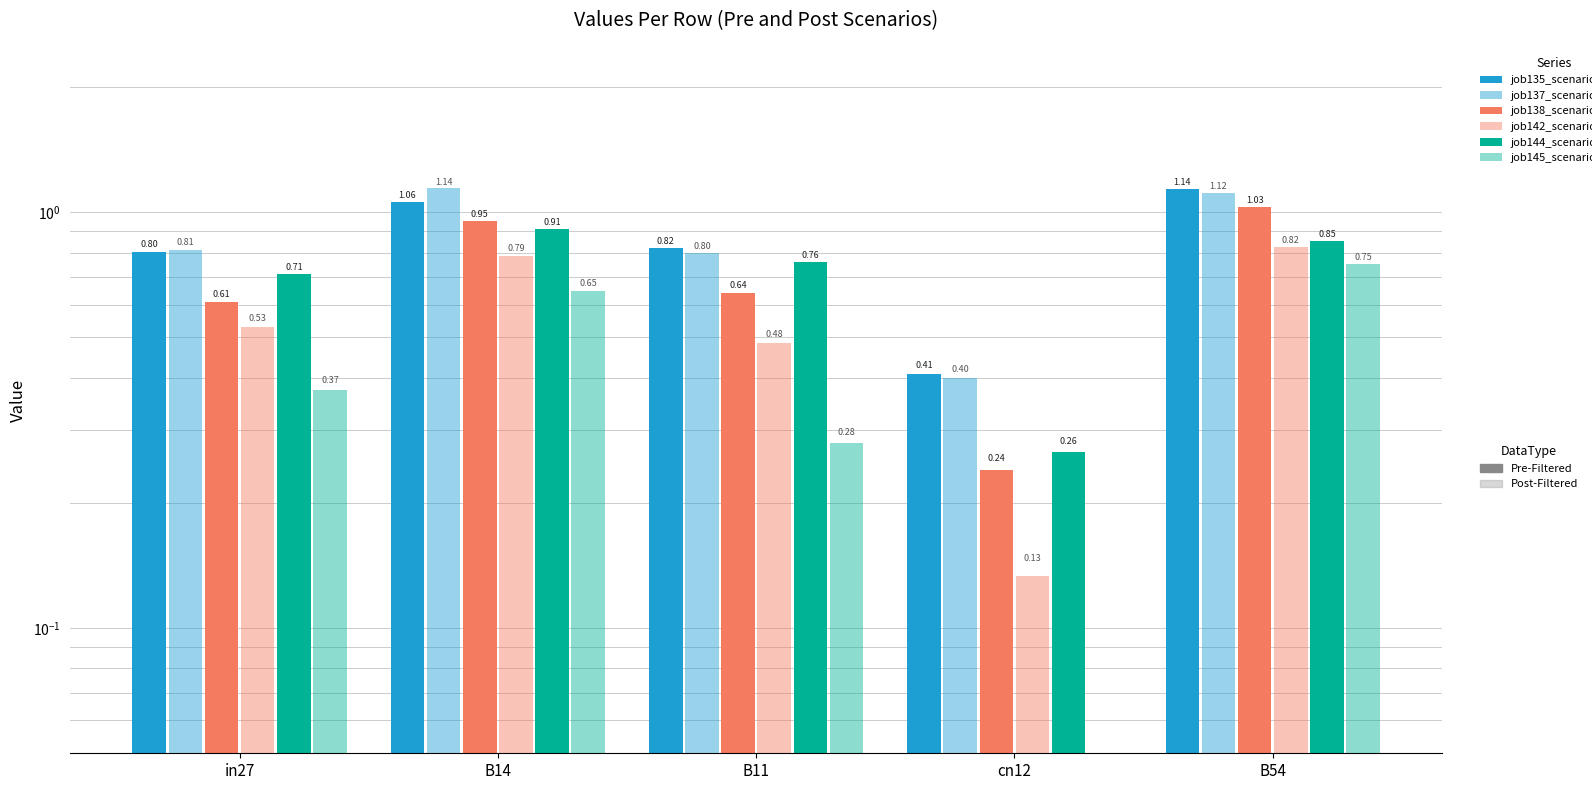

What is the highest value of the job145_scenario1_302 series?

0.7